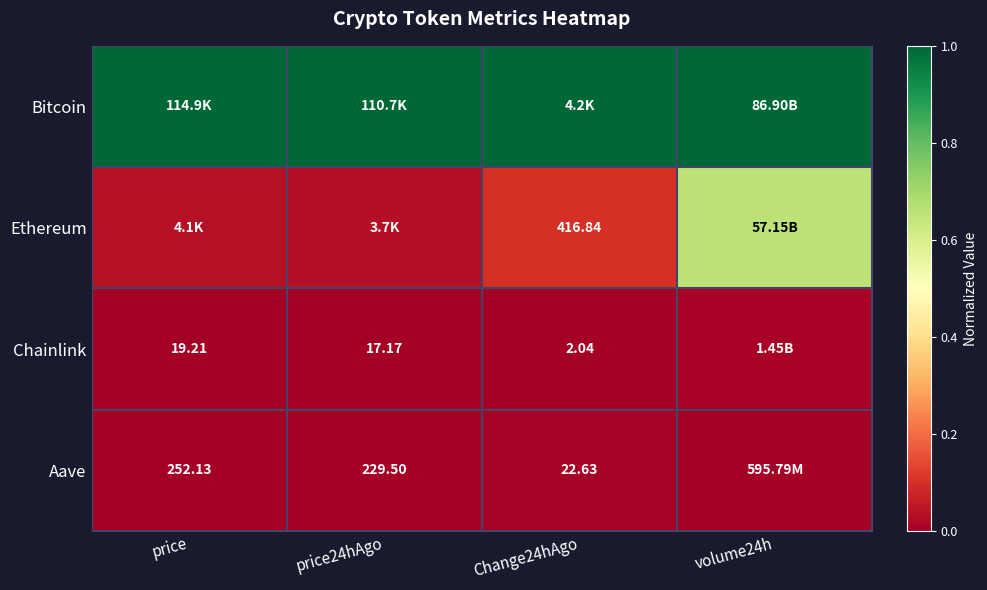

Is the value of Bitcoin at volume24h greater than the value of Ethereum at price24hAgo?

Yes